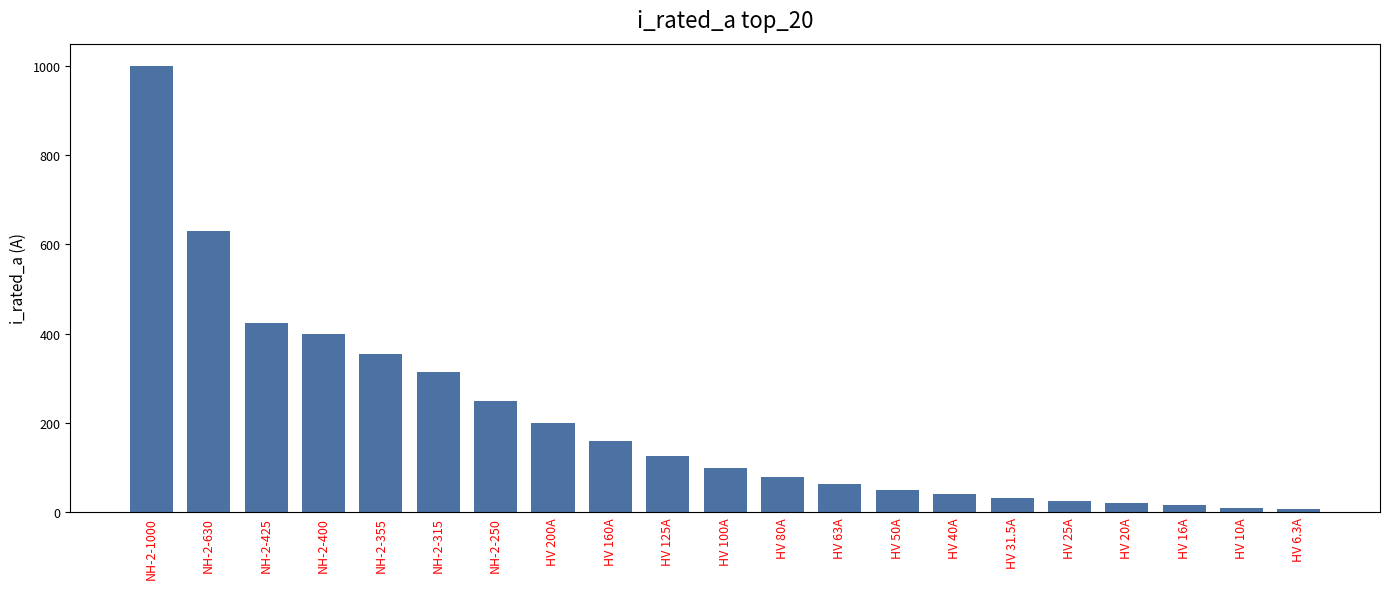

What is the difference between the maximum and minimum values?

993.7